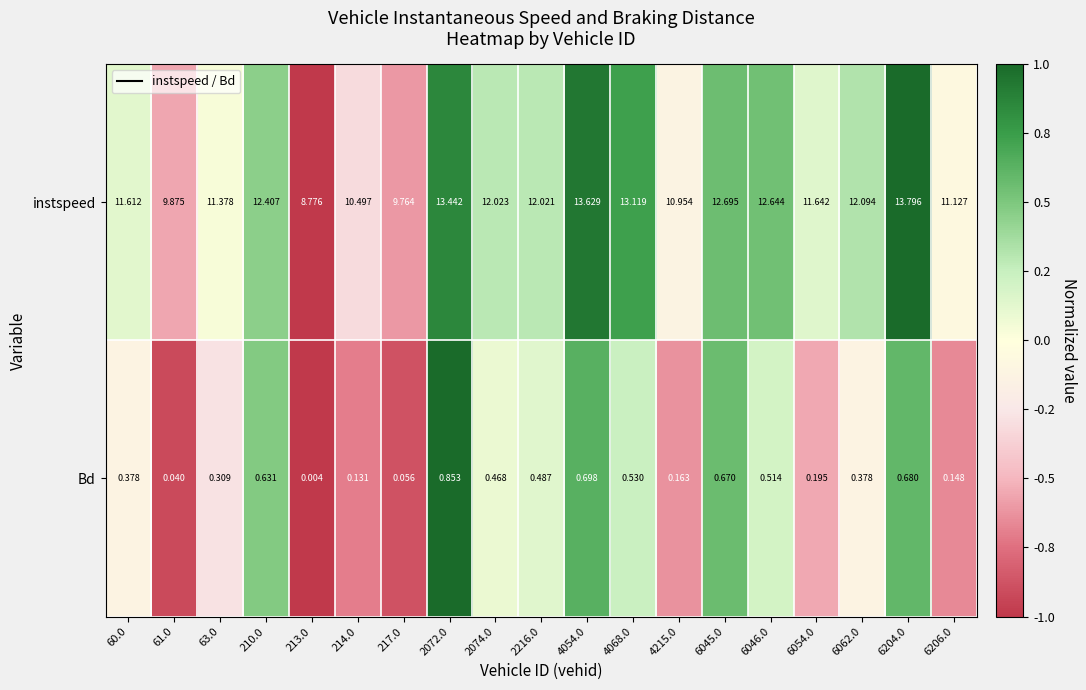

Count the number of data series in this chart.

2